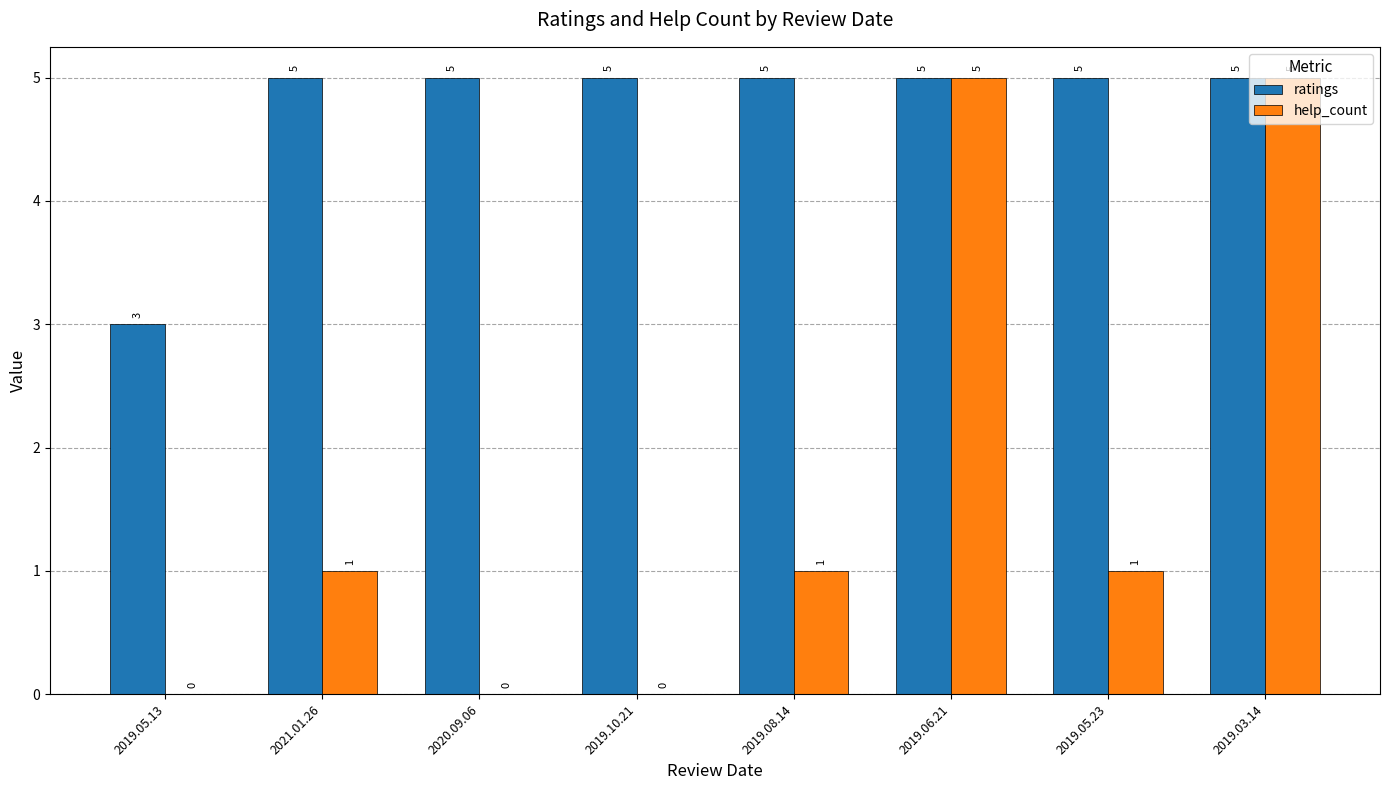

What value does the ratings series have at 2019.05.13?

3